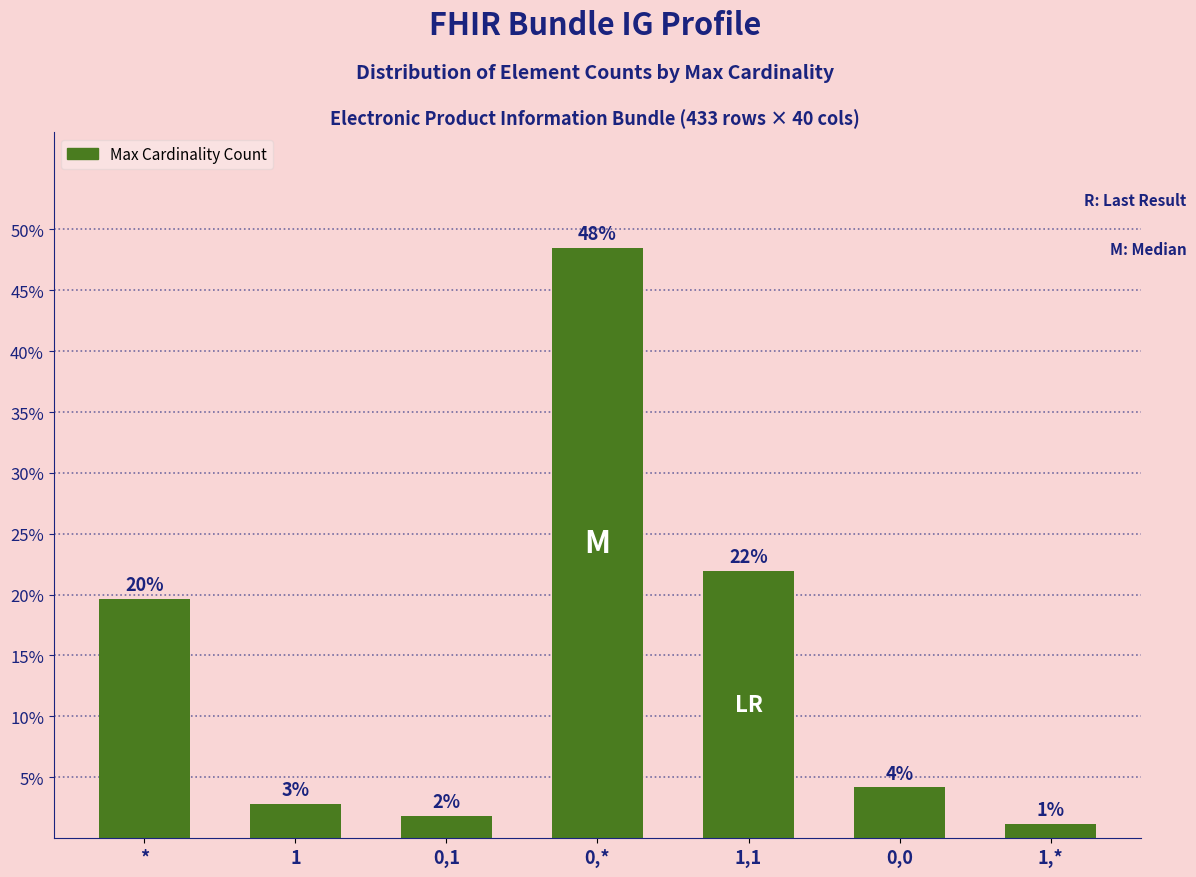

Does the chart contain any negative values?

No